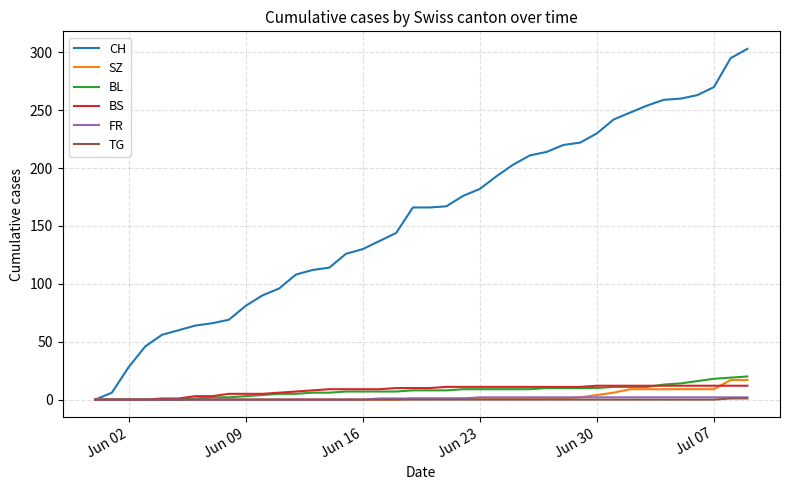

What is the greatest value displayed?

303